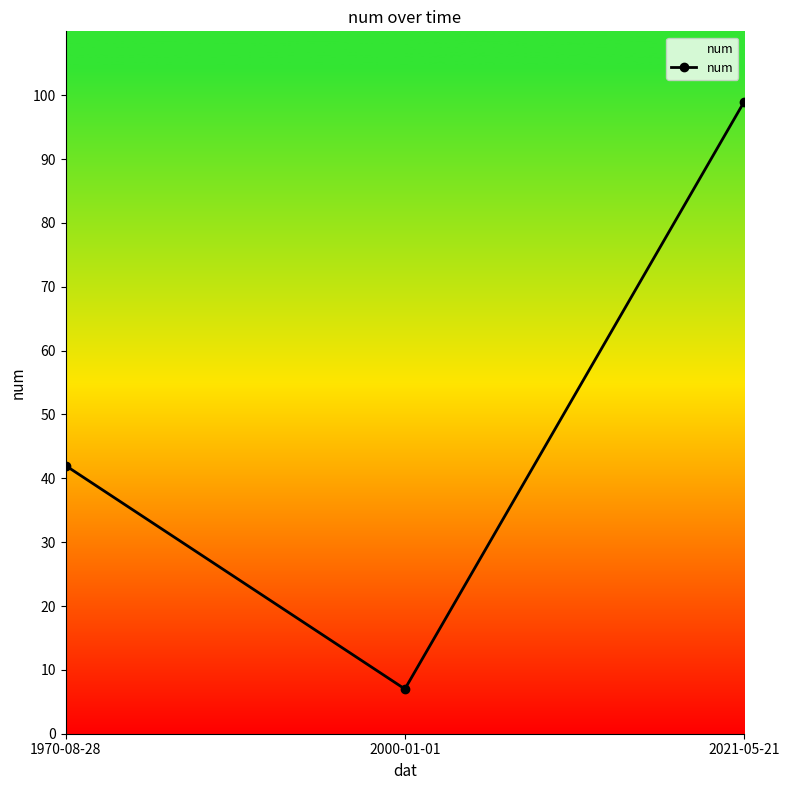

Which label corresponds to the largest value in the chart?

2021-05-21